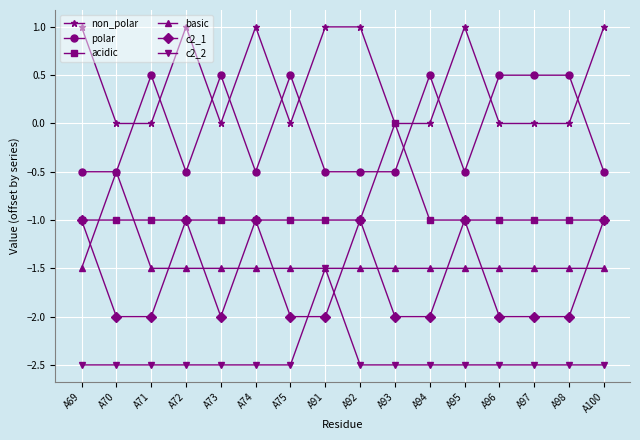

What is the value of the basic point at the 3rd from the left?

-1.5